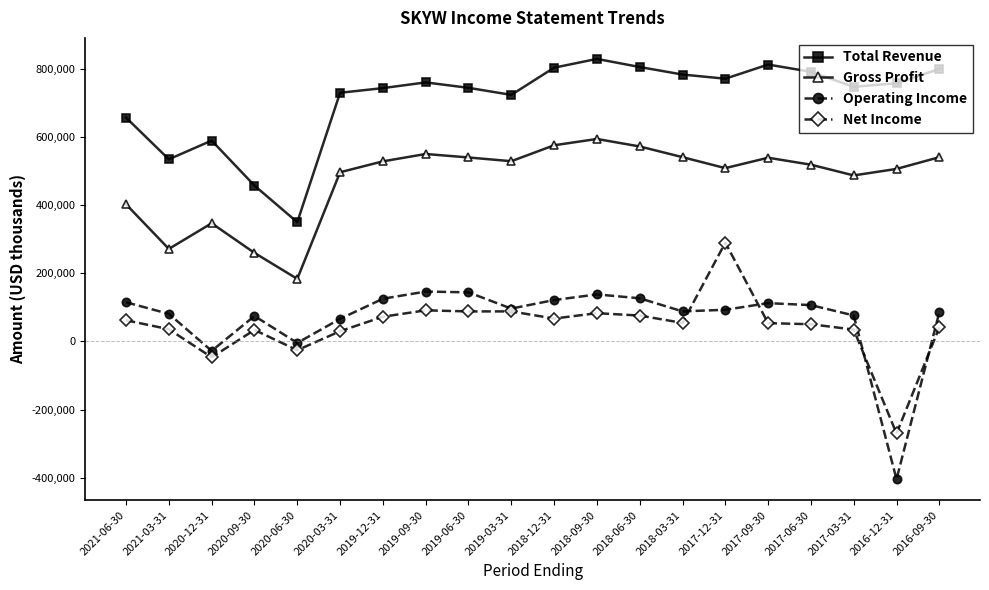

Which series has the largest total across all categories?

Total Revenue